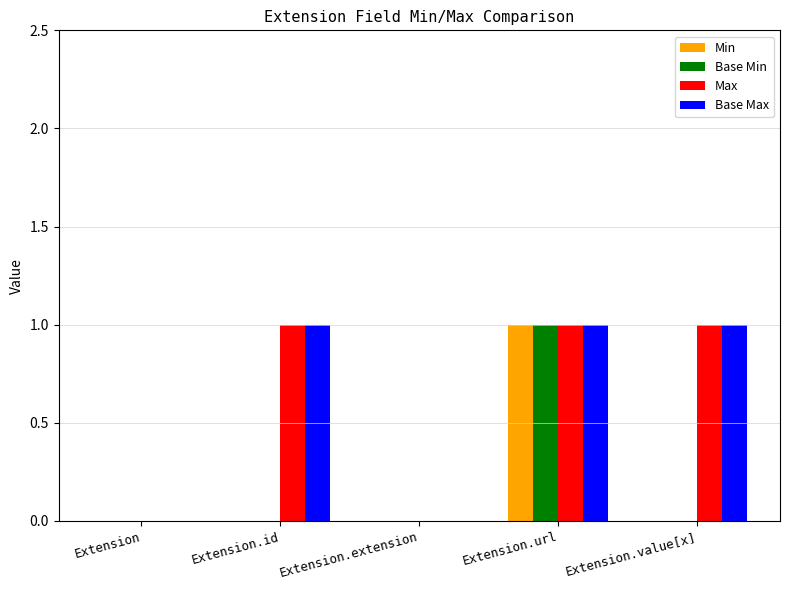

At which category is the sum across all series the highest?

Extension.url